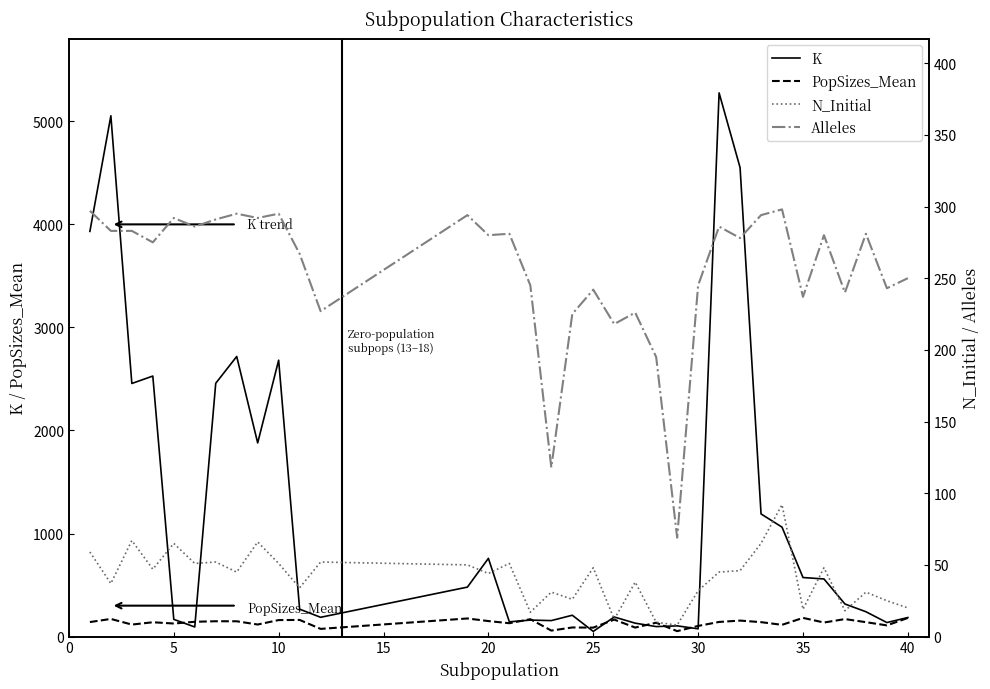

The value of K at 35 is 573.0. True or false?

True